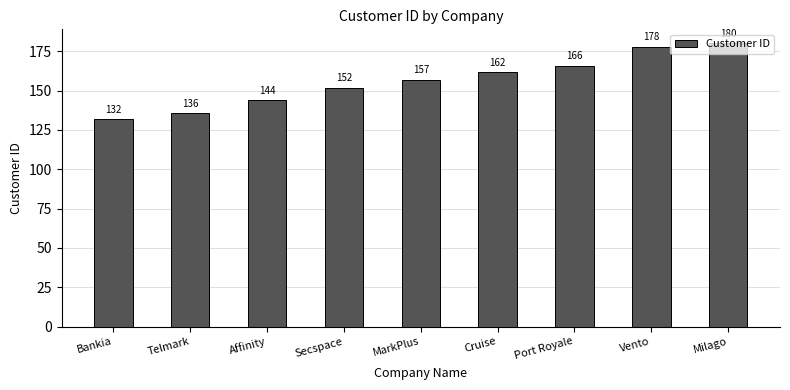

How many bars are there in total?

9